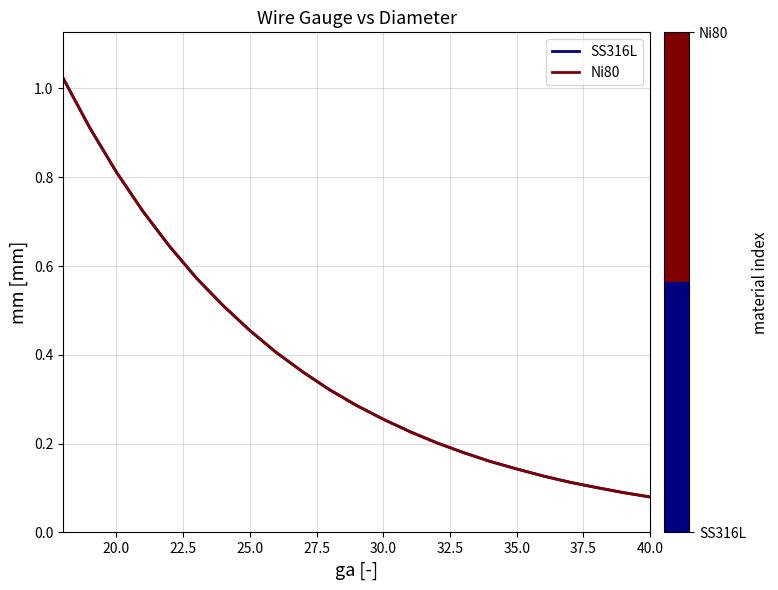

What is the difference between the maximum and minimum values in the SS316L series?

0.9